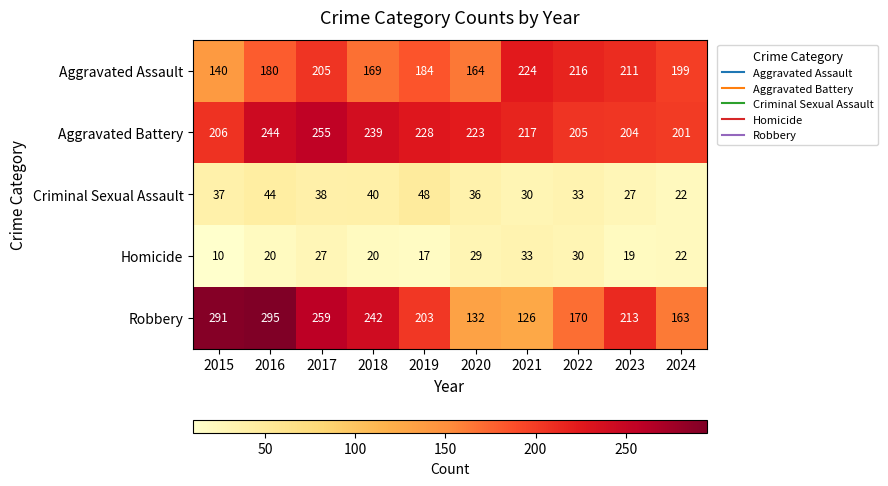

Rank the series at 2015 from lowest to highest value.

Homicide, Criminal Sexual Assault, Aggravated Assault, Aggravated Battery, Robbery